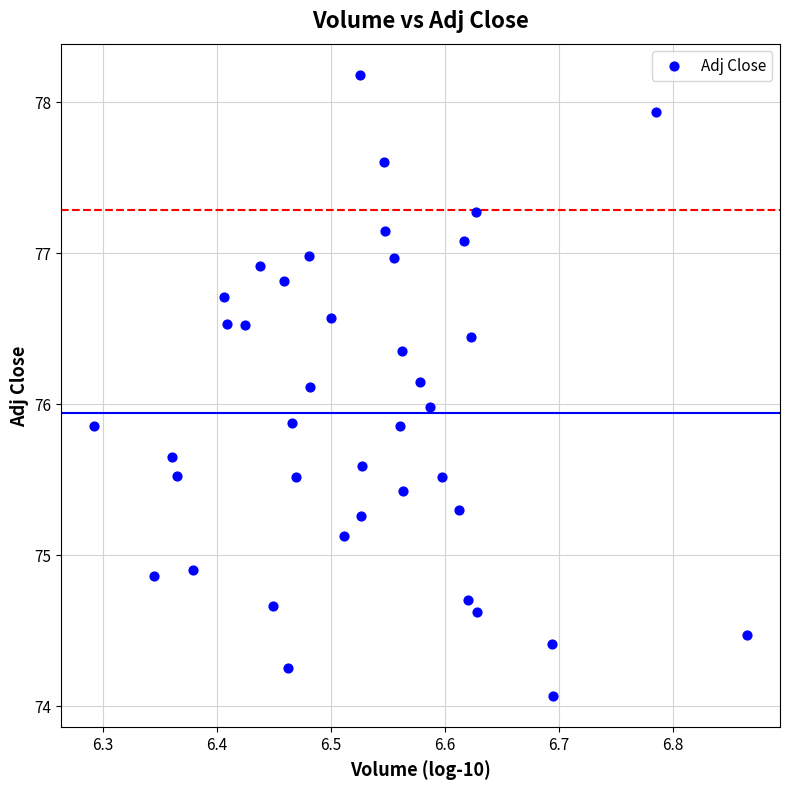

What is the range of Y values (max minus min)?

4.1